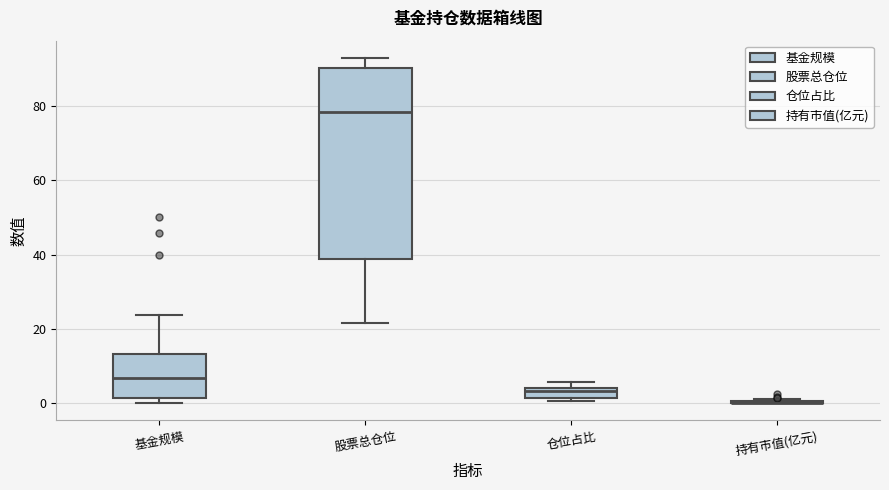

Which box is the tallest, from its lower edge to its upper edge?

股票总仓位